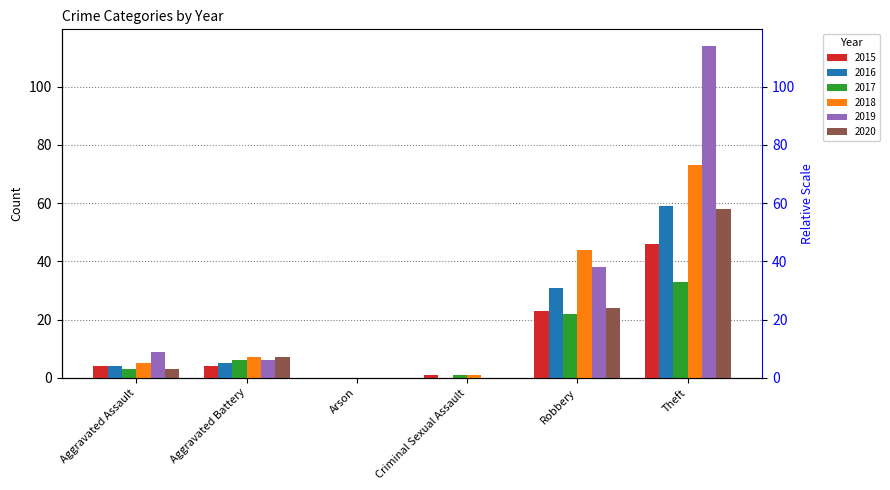

Which has a higher value, Theft or Robbery?

Theft